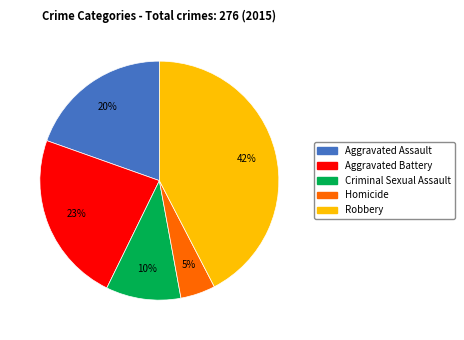

How many segments does this pie chart have?

5